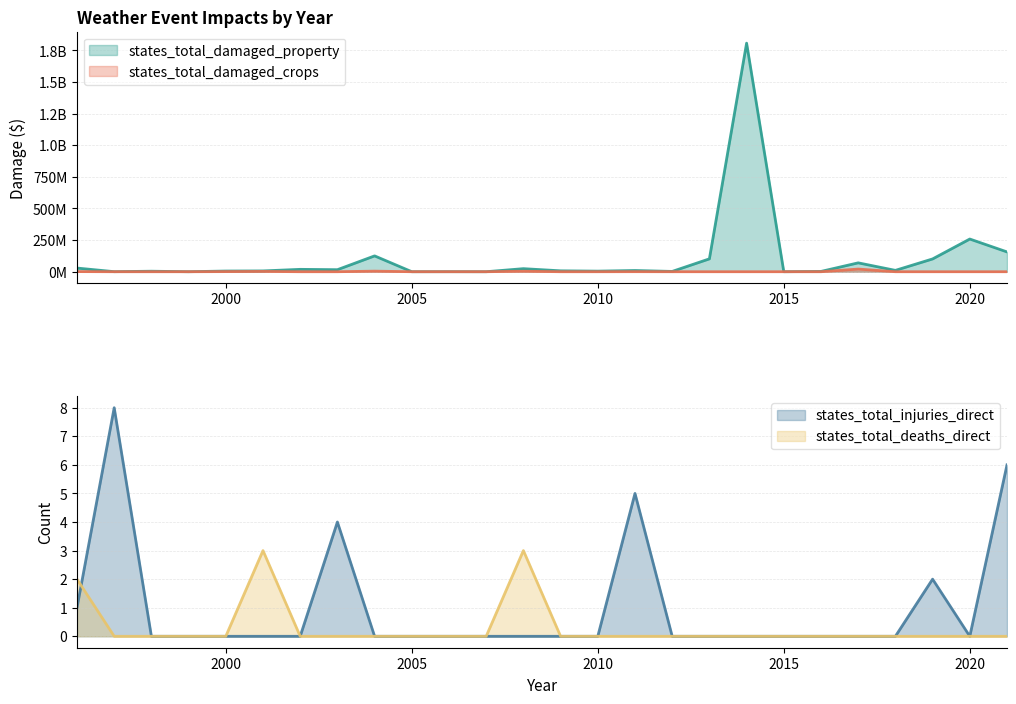

The value of states_total_deaths_direct at 2009 is 0. True or false?

True